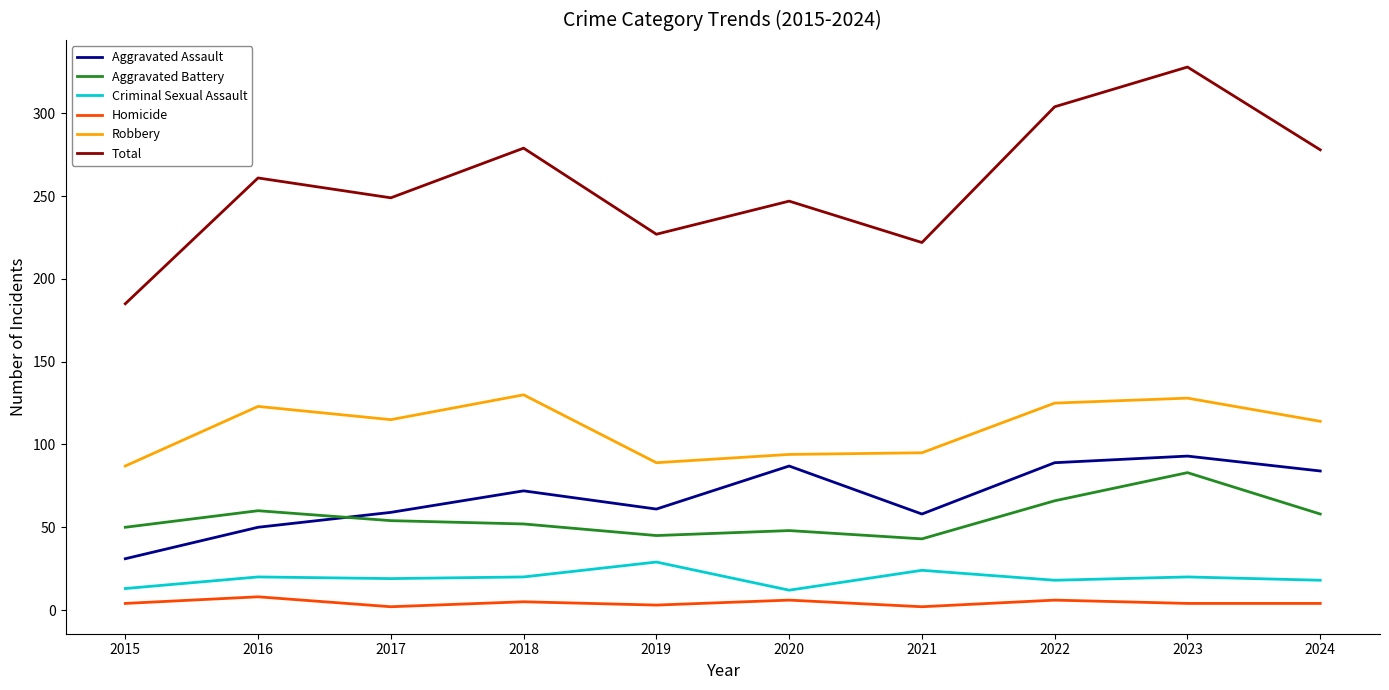

The value of Robbery at 2023 is 52. True or false?

False